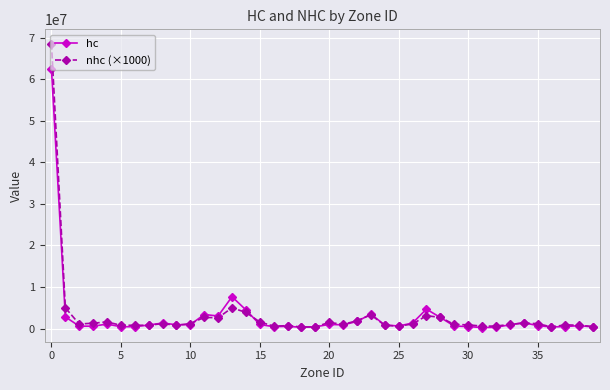

List the series in order of their peak value, highest first.

nhc (×1000), hc